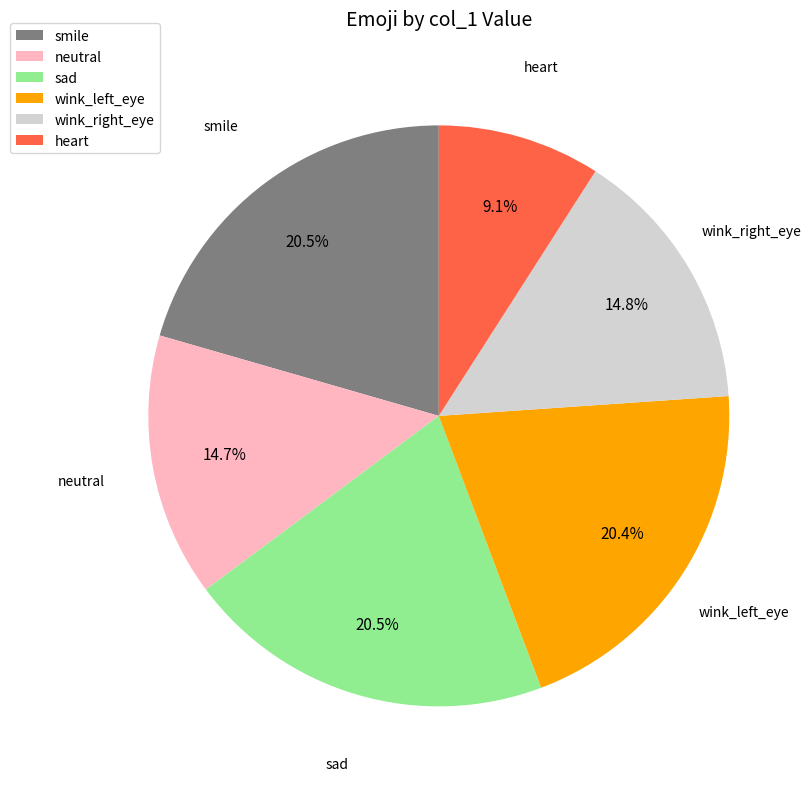

The wink_left_eye slice represents 29% of the pie. True or false?

False